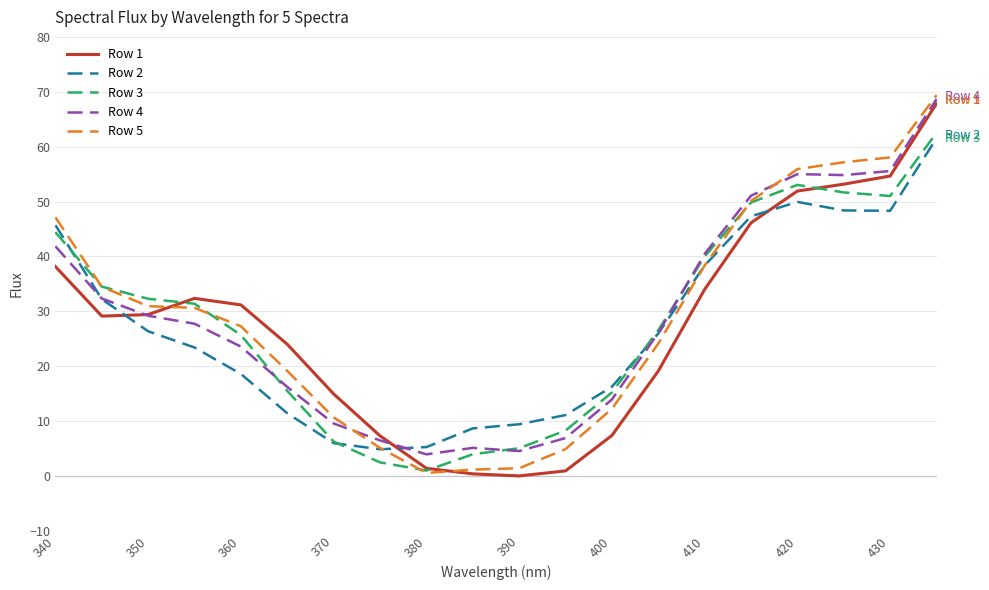

What are all the series names shown in the legend?

Row 1, Row 2, Row 3, Row 4, Row 5